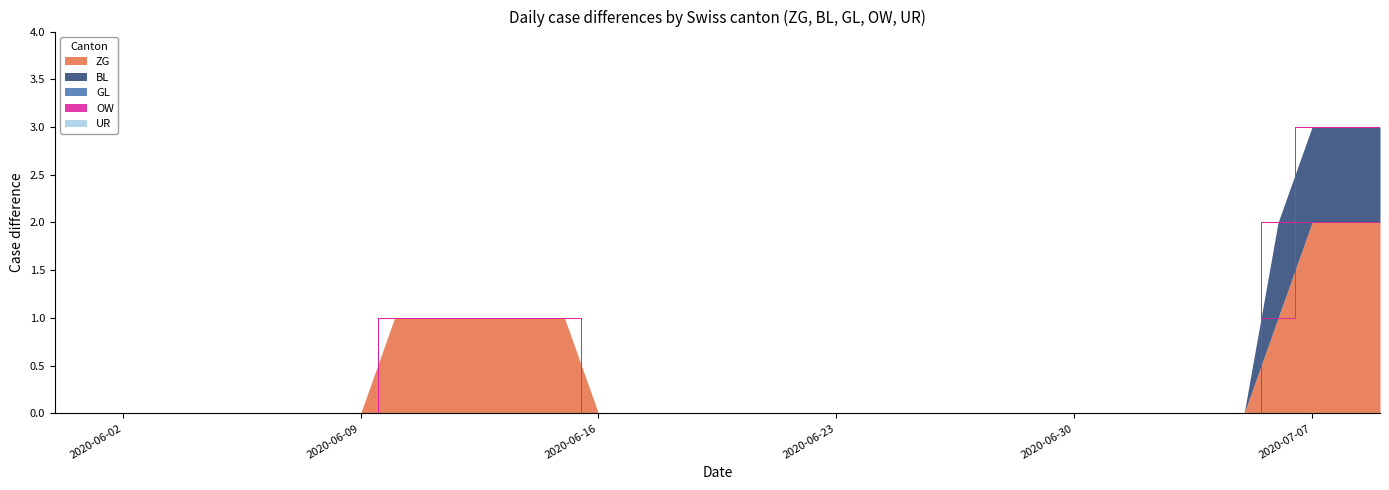

True or false: ZG and BL intersect in this chart.

False